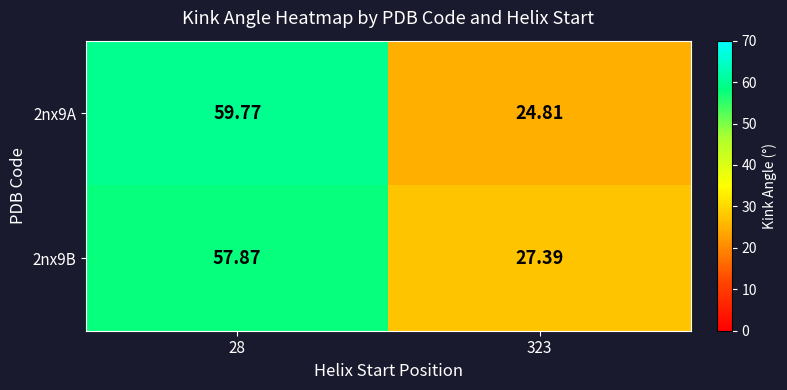

Is the value of 2nx9A at 28 greater than the value of 2nx9B at 28?

Yes